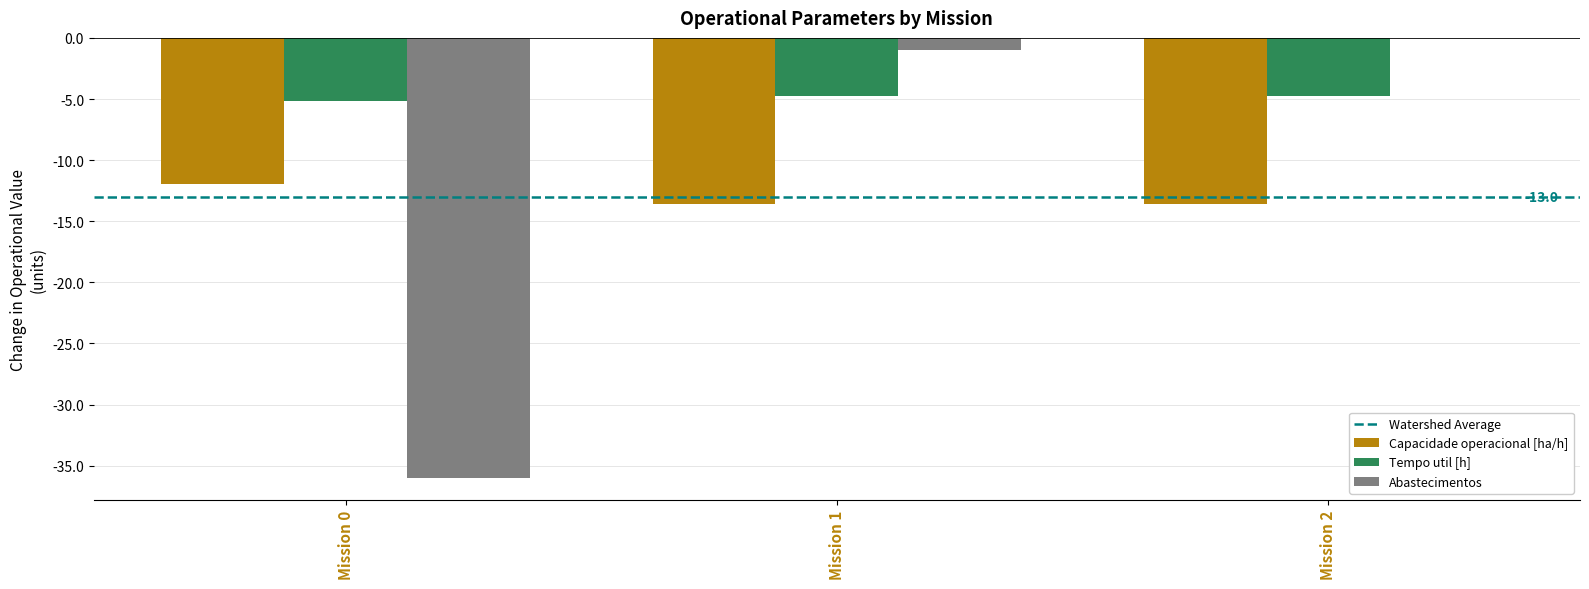

Are the bars horizontal?

No